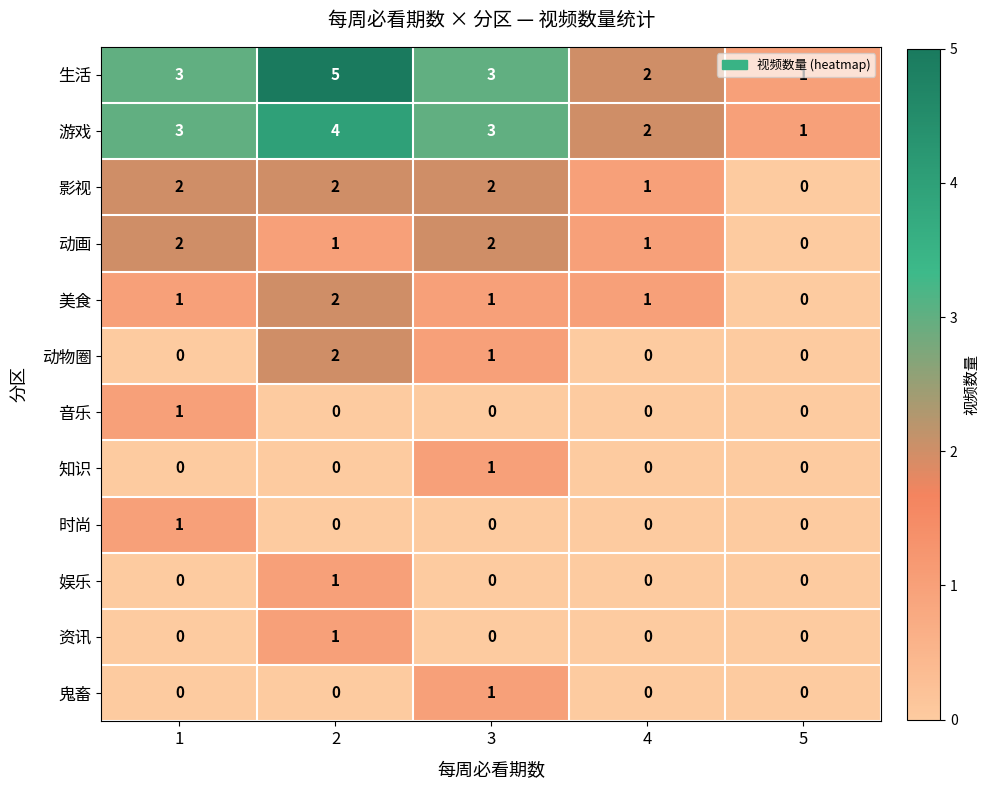

Which series has the largest range (max minus min)?

生活